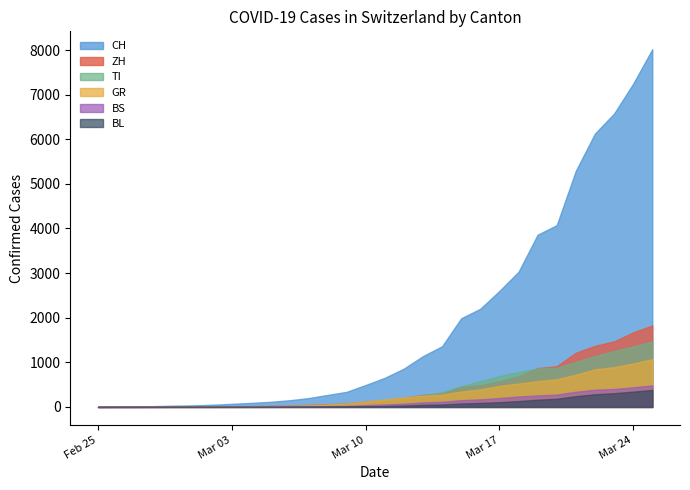

Which has a higher value, 1 or 6?

6